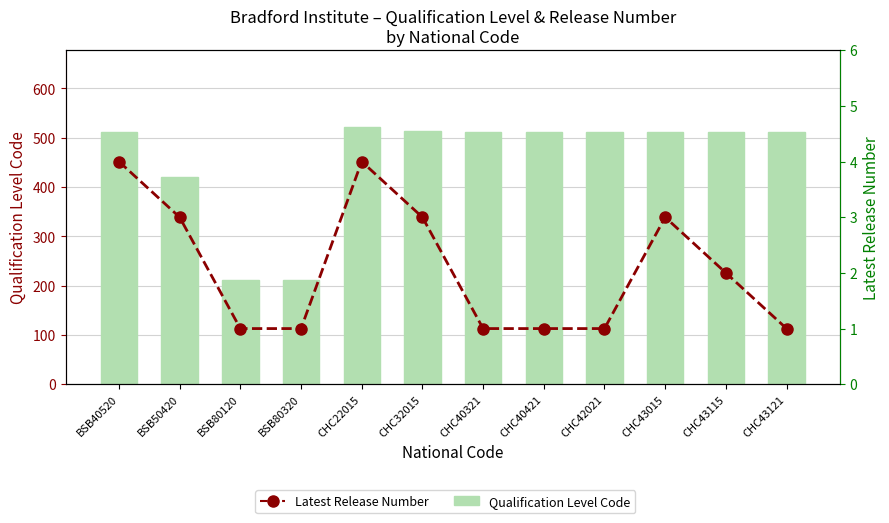

What is the total value across all series at BSB80320?

212